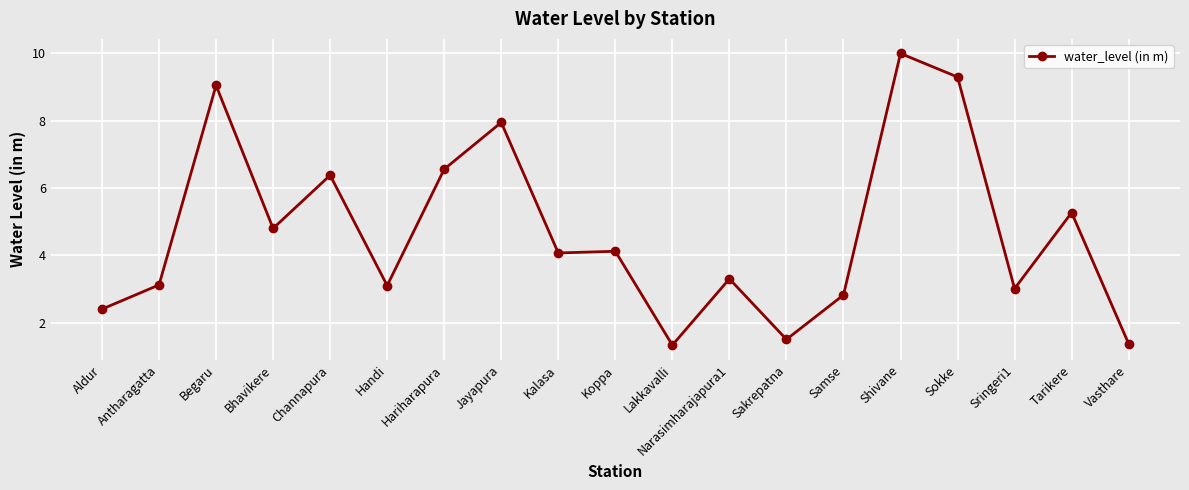

Reading left to right, what are all the values shown in this chart?

2.4	3.1	9.1	4.8	6.4	3.1	6.6	8.0	4.1	4.1	1.3	3.3	1.5	2.8	10.0	9.3	3.0	5.3	1.4